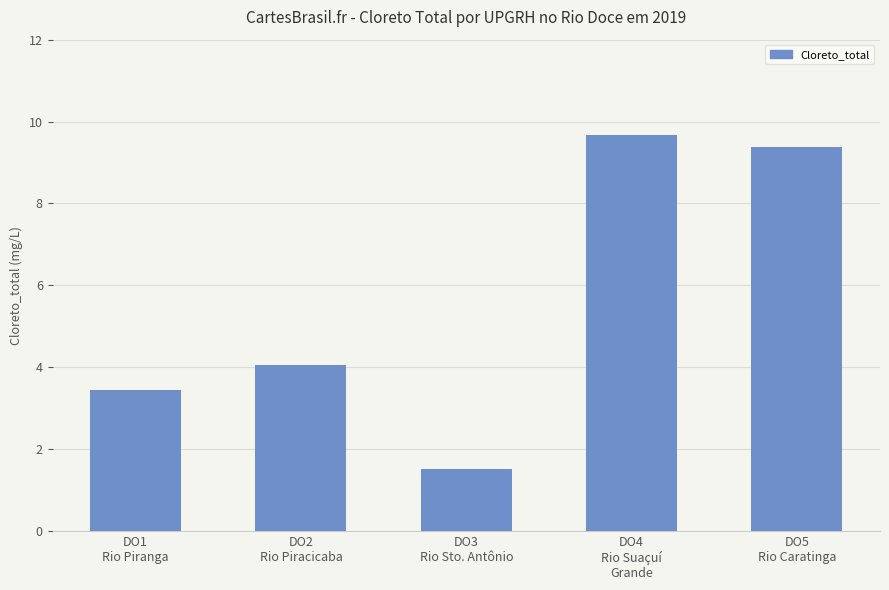

What is the approximate value at DO5
Rio Caratinga?

9.4